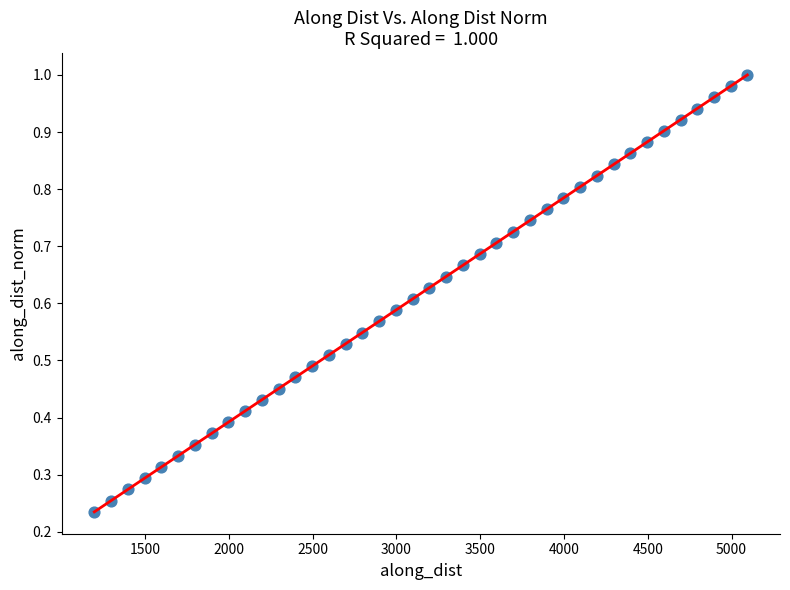

What is the range of X values (max minus min)?

3898.1